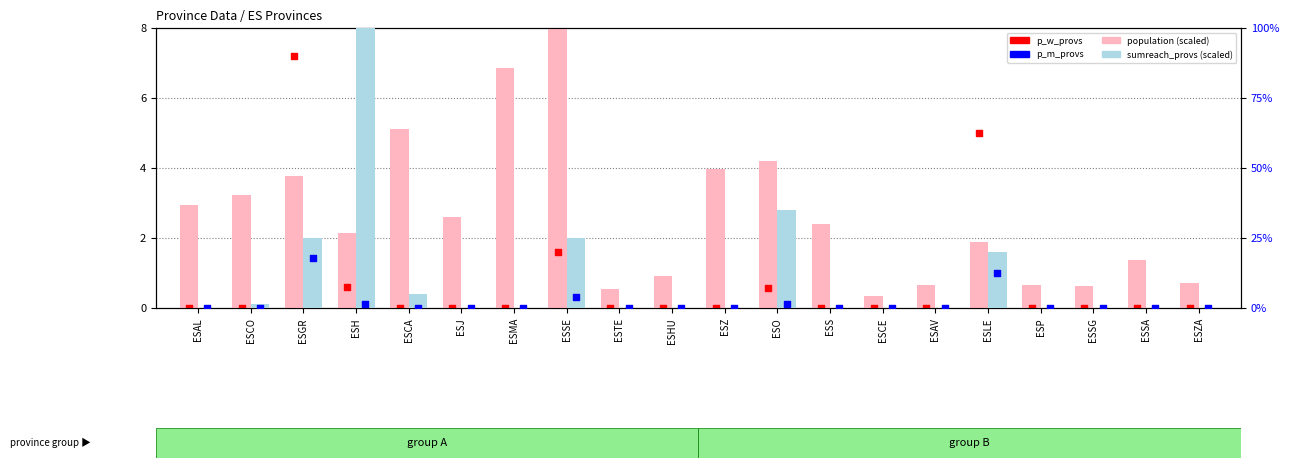

At how many categories does at least one series exceed 2?

12